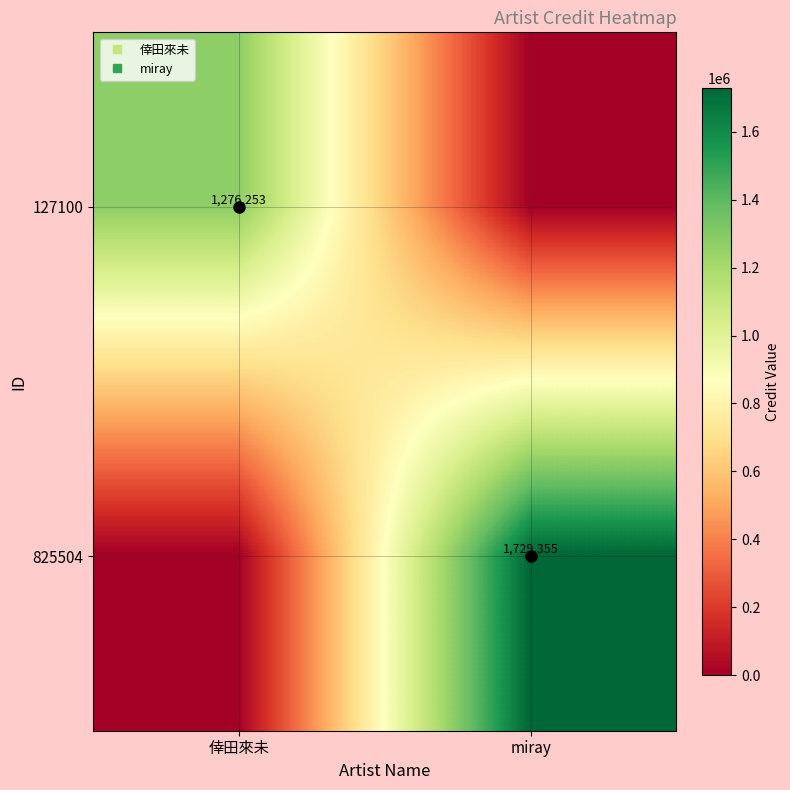

Rank the series at miray from highest to lowest value.

825504, 127100